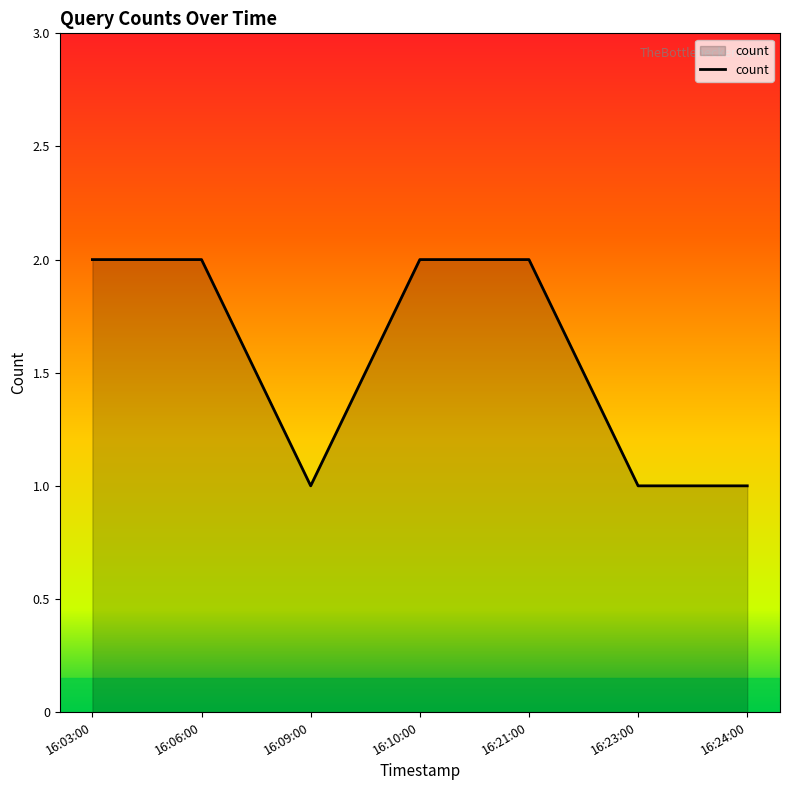

True or false: the data has more than 2 interior local peaks.

False